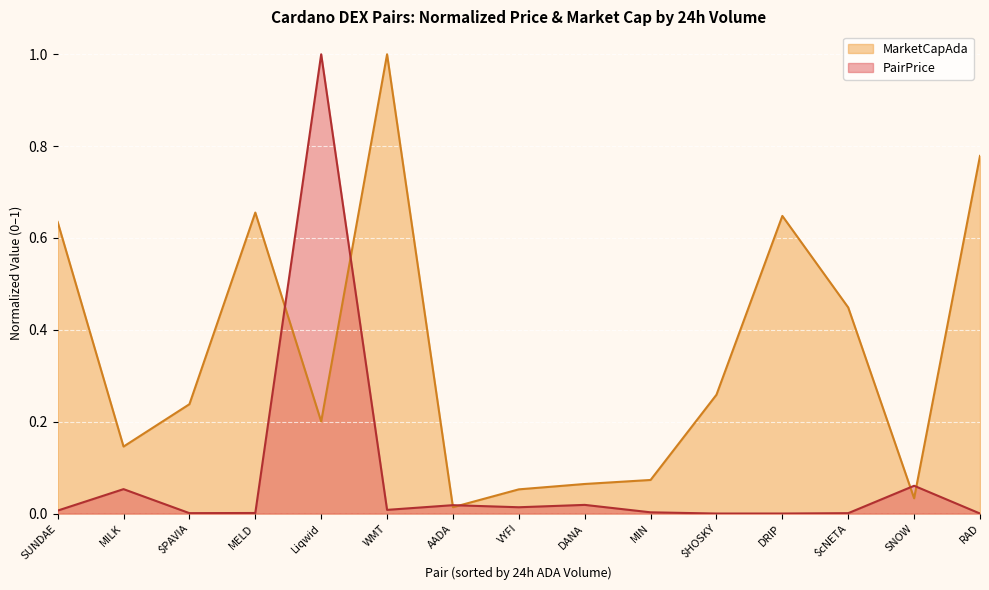

Which series has the largest range (max minus min)?

PairPrice